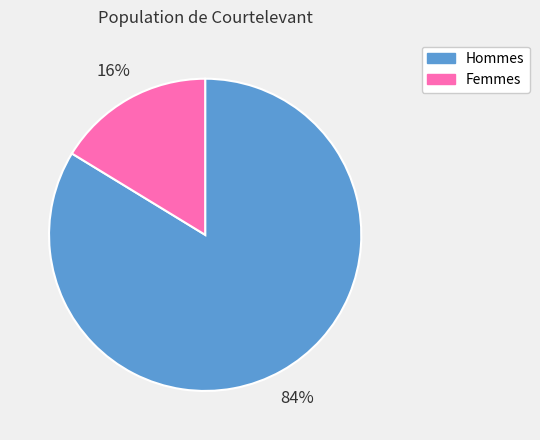

Is there any slice that represents more than half of the pie?

Yes